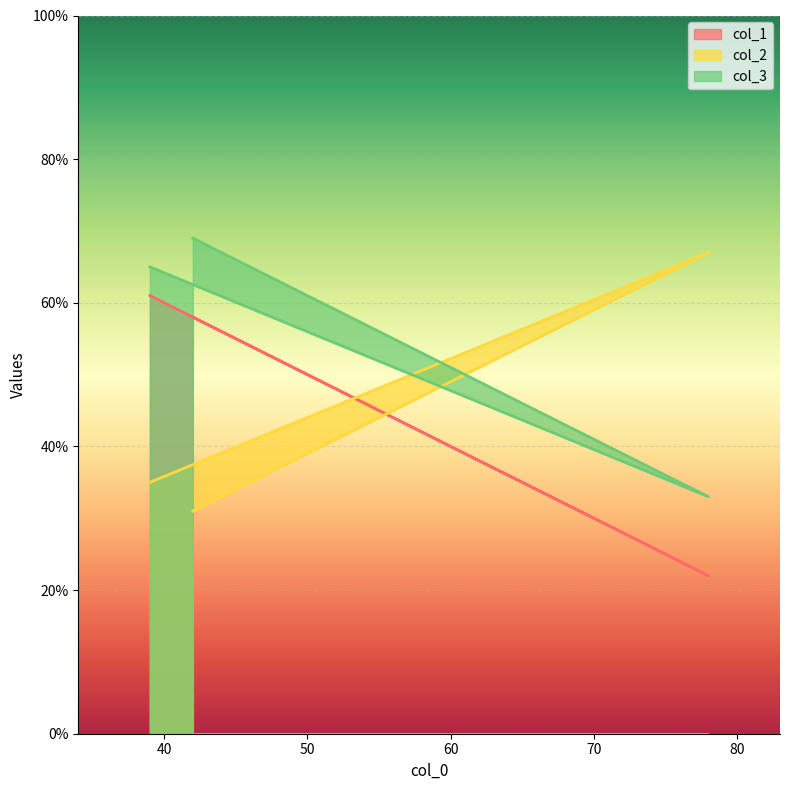

Reading right to left, transcribe all the data shown in this chart.

col_1: 61	22	58
col_2: 35	67	31
col_3: 65	33	69